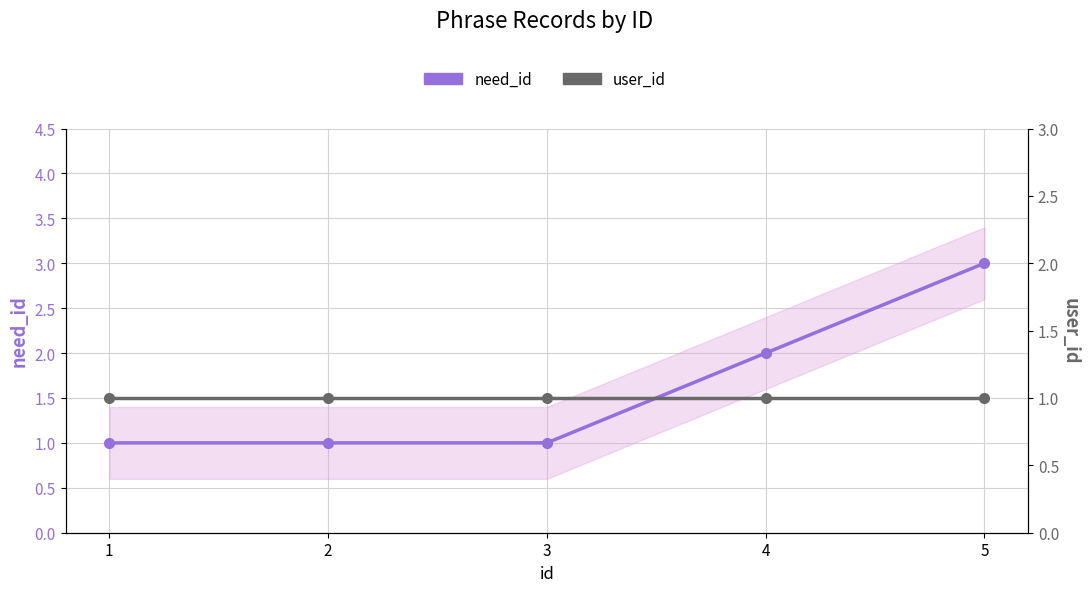

What is the spread (max minus min) of values at 5?

2